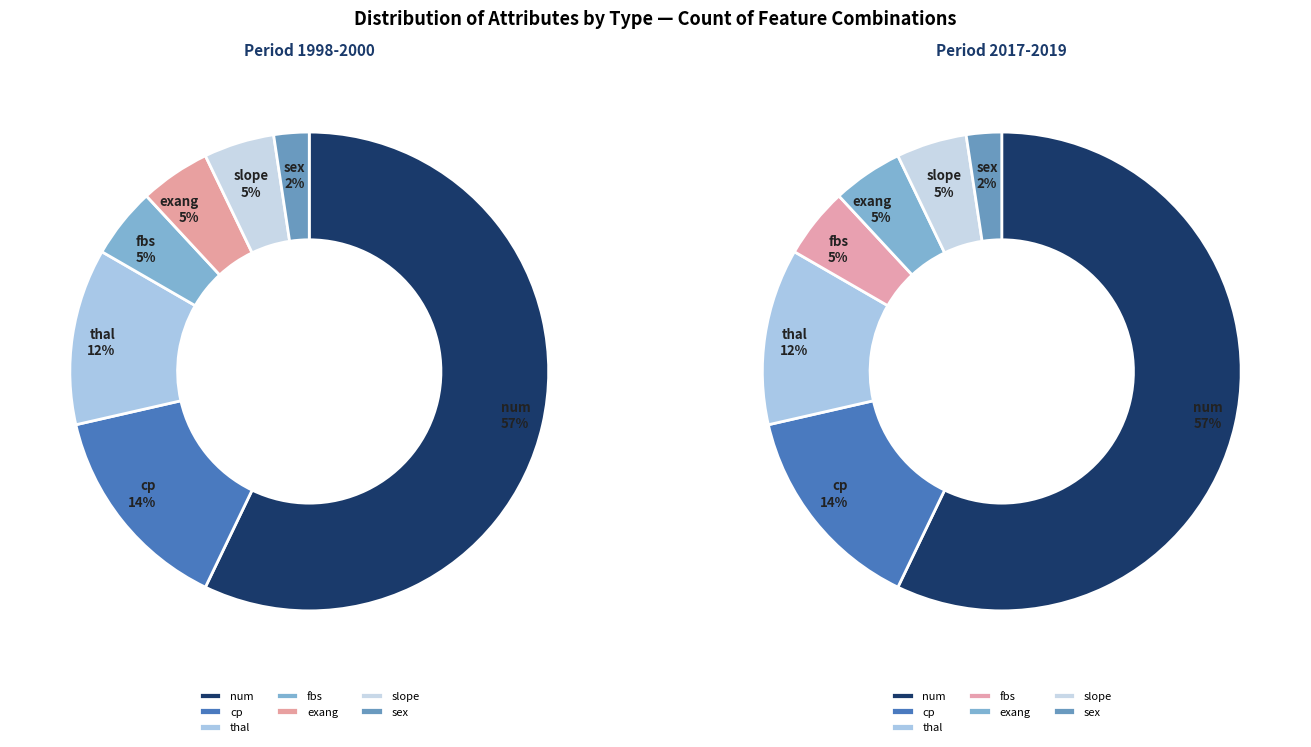

How many segments does this pie chart have?

7